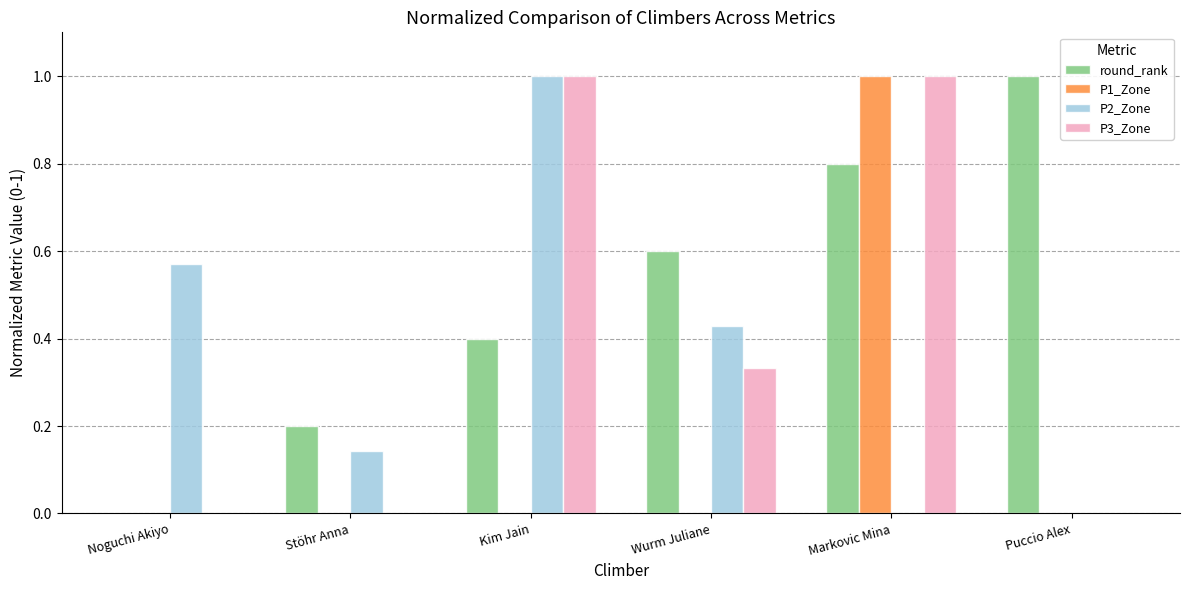

Which series has the largest total across all categories?

round_rank